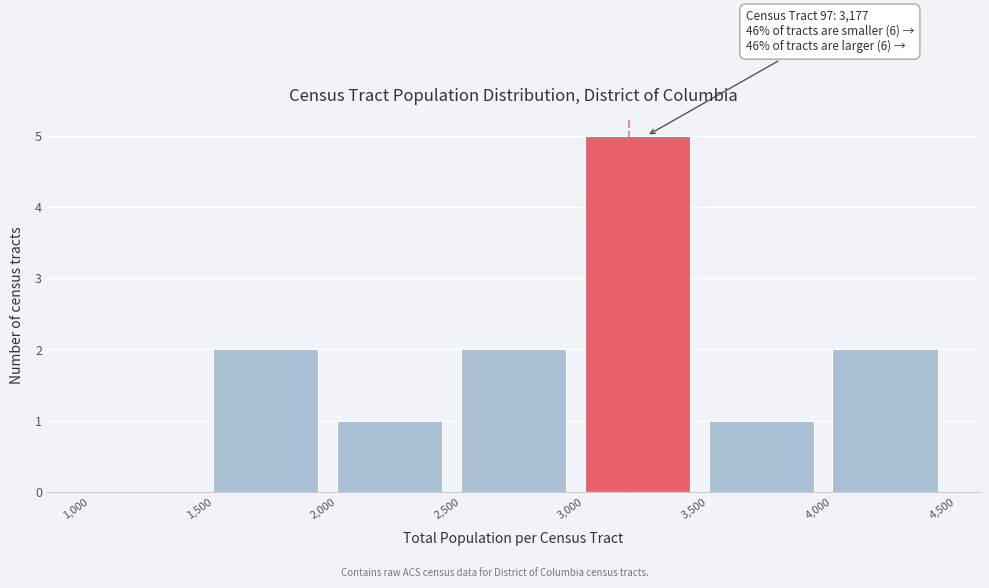

Which range on the x-axis has the tallest bar?

3,000 to 3,500